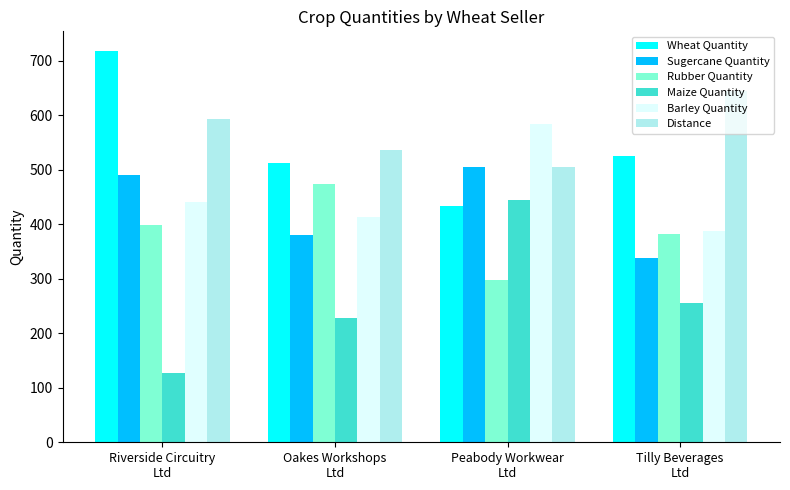

Where is Maize Quantity nearest to the value 285?

Tilly Beverages
Ltd